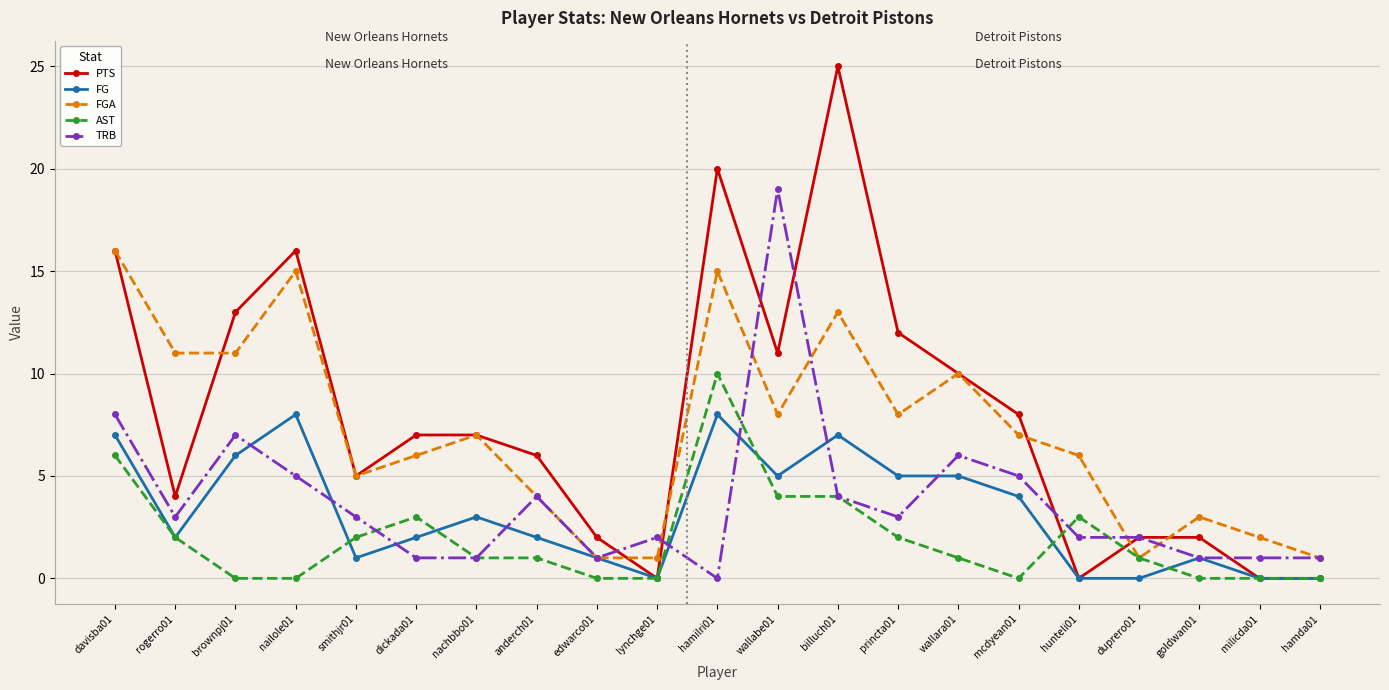

Reading left to right, extract all data points from this chart.

PTS: davisba01=16	rogerro01=4	brownpj01=13	nailole01=16	smithjr01=5	dickada01=7	nachbbo01=7	anderch01=6	edwarco01=2	lynchge01=0	hamilri01=20	wallabe01=11	billuch01=25	princta01=12	wallara01=10	mcdyean01=8	hunteli01=0	duprero01=2	goldwan01=2	milicda01=0	hamda01=0
FG: davisba01=7	rogerro01=2	brownpj01=6	nailole01=8	smithjr01=1	dickada01=2	nachbbo01=3	anderch01=2	edwarco01=1	lynchge01=0	hamilri01=8	wallabe01=5	billuch01=7	princta01=5	wallara01=5	mcdyean01=4	hunteli01=0	duprero01=0	goldwan01=1	milicda01=0	hamda01=0
FGA: davisba01=16	rogerro01=11	brownpj01=11	nailole01=15	smithjr01=5	dickada01=6	nachbbo01=7	anderch01=4	edwarco01=1	lynchge01=1	hamilri01=15	wallabe01=8	billuch01=13	princta01=8	wallara01=10	mcdyean01=7	hunteli01=6	duprero01=1	goldwan01=3	milicda01=2	hamda01=1
AST: davisba01=6	rogerro01=2	brownpj01=0	nailole01=0	smithjr01=2	dickada01=3	nachbbo01=1	anderch01=1	edwarco01=0	lynchge01=0	hamilri01=10	wallabe01=4	billuch01=4	princta01=2	wallara01=1	mcdyean01=0	hunteli01=3	duprero01=1	goldwan01=0	milicda01=0	hamda01=0
TRB: davisba01=8	rogerro01=3	brownpj01=7	nailole01=5	smithjr01=3	dickada01=1	nachbbo01=1	anderch01=4	edwarco01=1	lynchge01=2	hamilri01=0	wallabe01=19	billuch01=4	princta01=3	wallara01=6	mcdyean01=5	hunteli01=2	duprero01=2	goldwan01=1	milicda01=1	hamda01=1